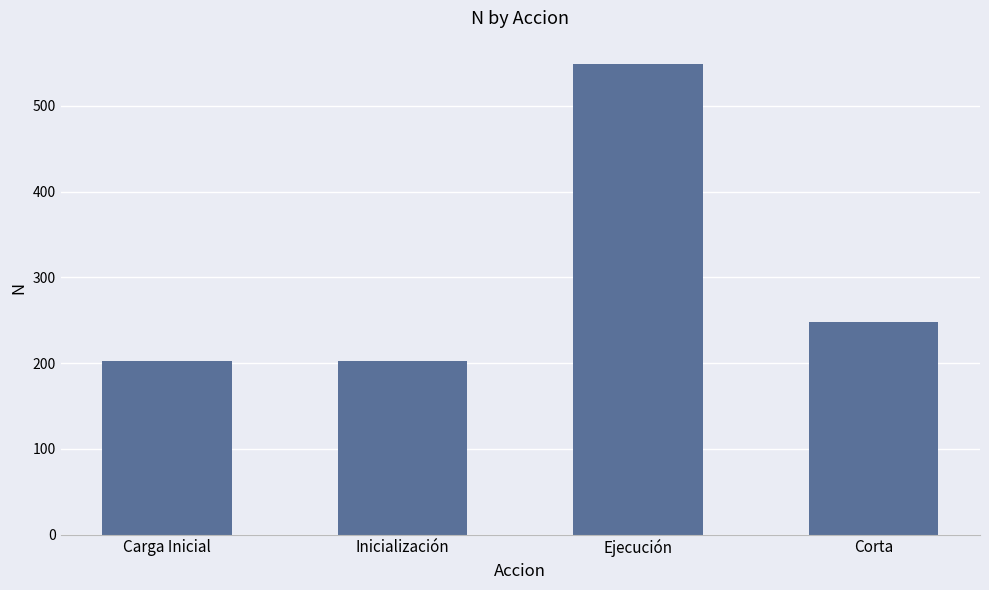

What is the average value?

300.2